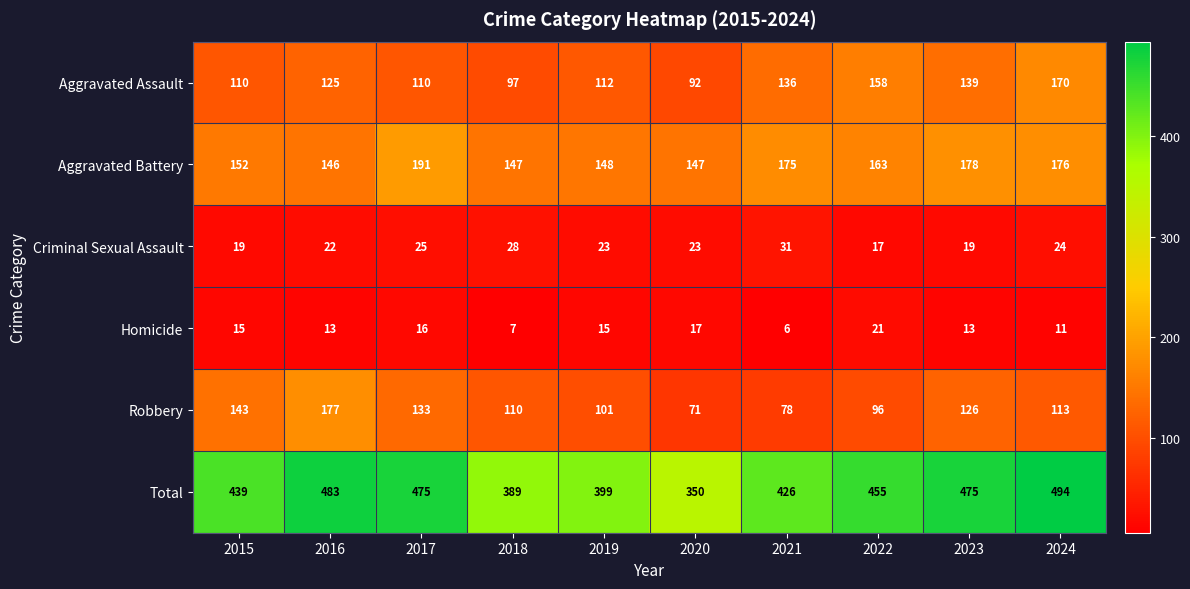

Where is Aggravated Battery nearest to the value 168?

2022